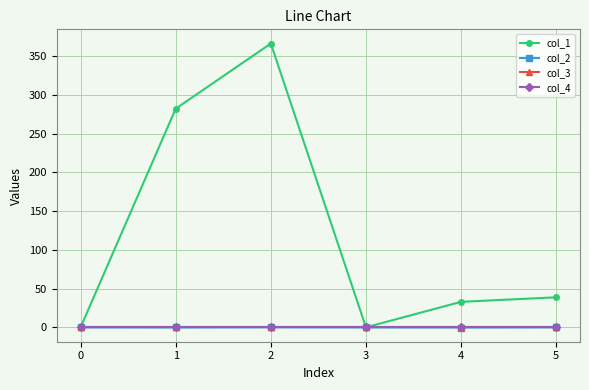

Between which two adjacent categories do col_2 and col_4 first intersect?

1 and 2